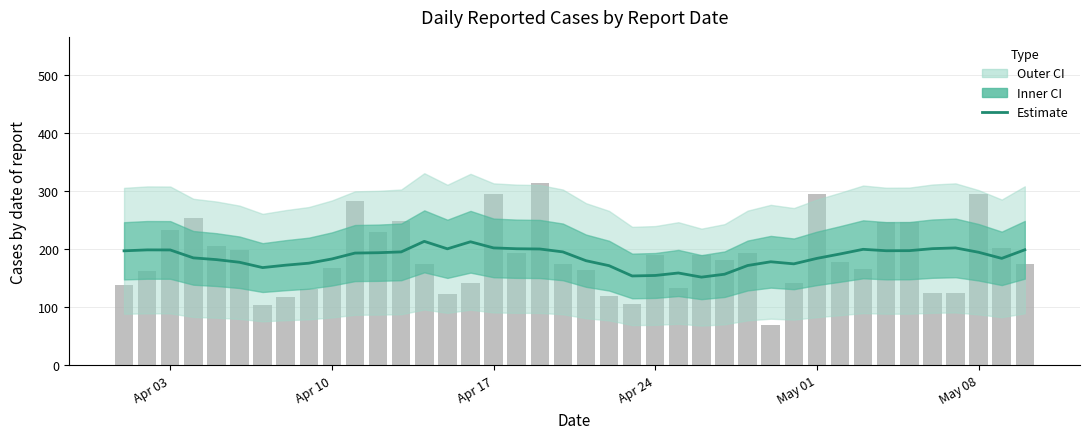

Count the number of values greater than 193.

20